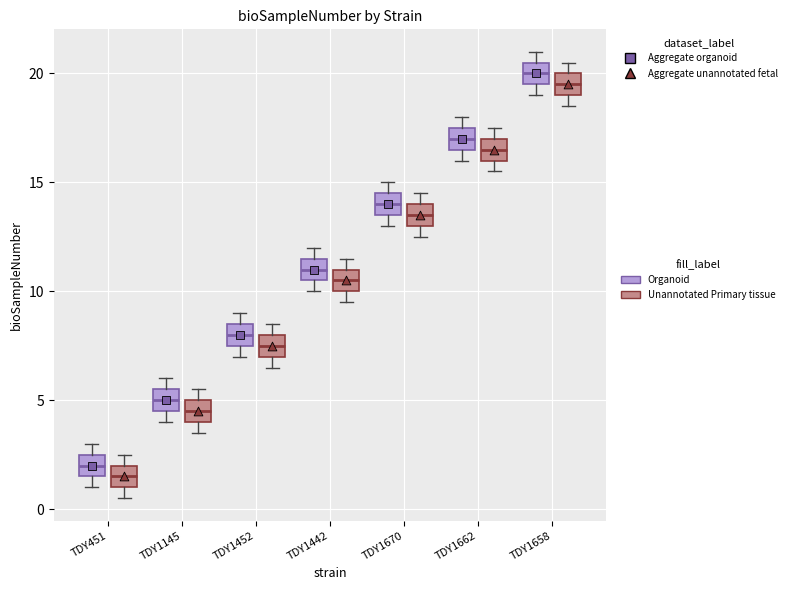

Reading left to right, read every box against the y-axis: the position of its median line, the range the box covers, and the ends of its whiskers. The values are not printed on the chart, so give them approximately, as read against the axis.

TDY451 (Organoid): median 2.0, box 1.5 to 2.5, whiskers 1.0 to 3.0
TDY451 (Unannotated Primary tissue): median 1.5, box 1.0 to 2.0, whiskers 0.5 to 2.5
TDY1145 (Organoid): median 5.0, box 4.5 to 5.5, whiskers 4.0 to 6.0
TDY1145 (Unannotated Primary tissue): median 4.5, box 4.0 to 5.0, whiskers 3.5 to 5.5
TDY1452 (Organoid): median 8.0, box 7.5 to 8.5, whiskers 7.0 to 9.0
TDY1452 (Unannotated Primary tissue): median 7.5, box 7.0 to 8.0, whiskers 6.5 to 8.5
TDY1442 (Organoid): median 11.0, box 10.5 to 11.5, whiskers 10.0 to 12.0
TDY1442 (Unannotated Primary tissue): median 10.5, box 10.0 to 11.0, whiskers 9.5 to 11.5
TDY1670 (Organoid): median 14.0, box 13.5 to 14.5, whiskers 13.0 to 15.0
TDY1670 (Unannotated Primary tissue): median 13.5, box 13.0 to 14.0, whiskers 12.5 to 14.5
TDY1662 (Organoid): median 17.0, box 16.5 to 17.5, whiskers 16.0 to 18.0
TDY1662 (Unannotated Primary tissue): median 16.5, box 16.0 to 17.0, whiskers 15.5 to 17.5
TDY1658 (Organoid): median 20.0, box 19.5 to 20.5, whiskers 19.0 to 21.0
TDY1658 (Unannotated Primary tissue): median 19.5, box 19.0 to 20.0, whiskers 18.5 to 20.5